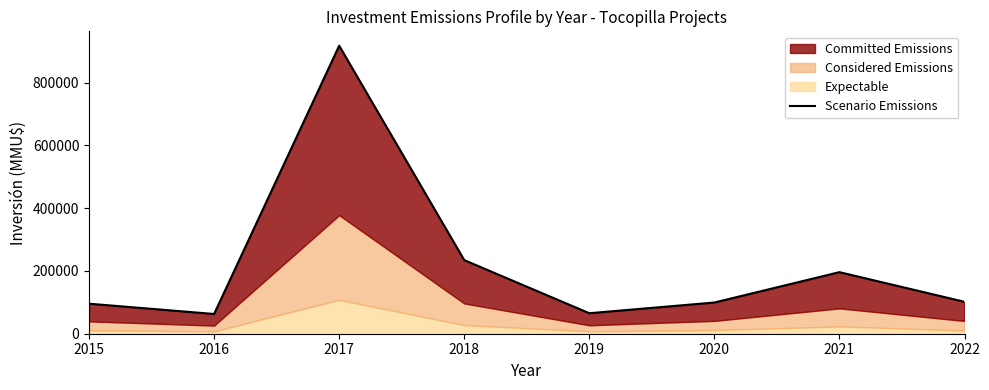

What is the difference between the values at 2019 and 2020?

34098